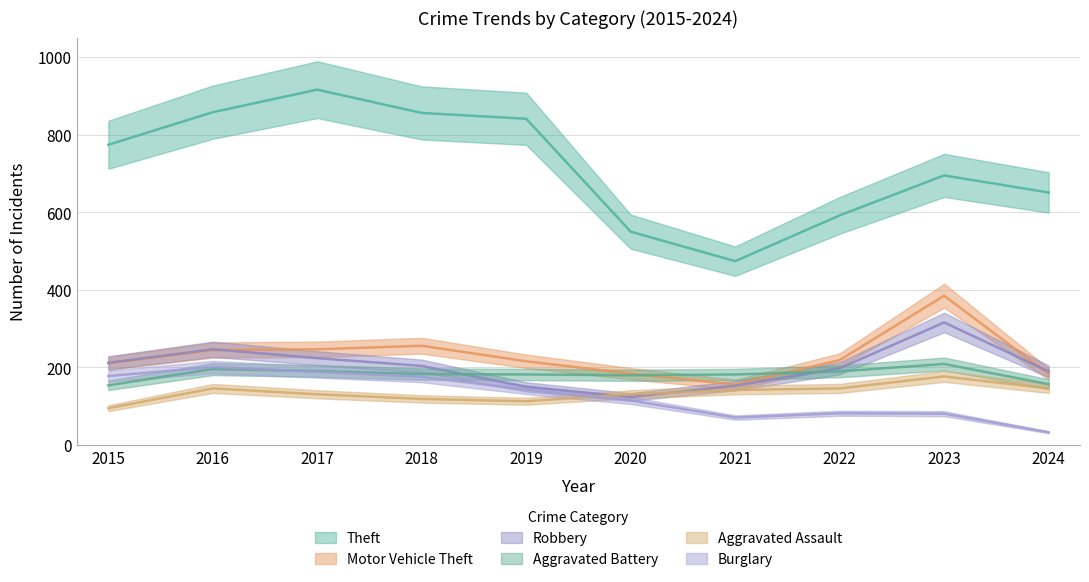

Is the value of Burglary at 2015 greater than the value of Robbery at 2021?

Yes